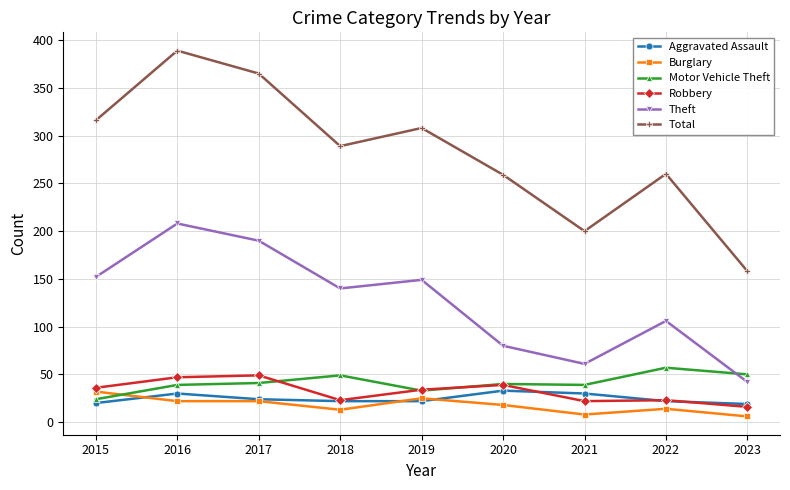

What is the approximate value of Total at 2017?

365